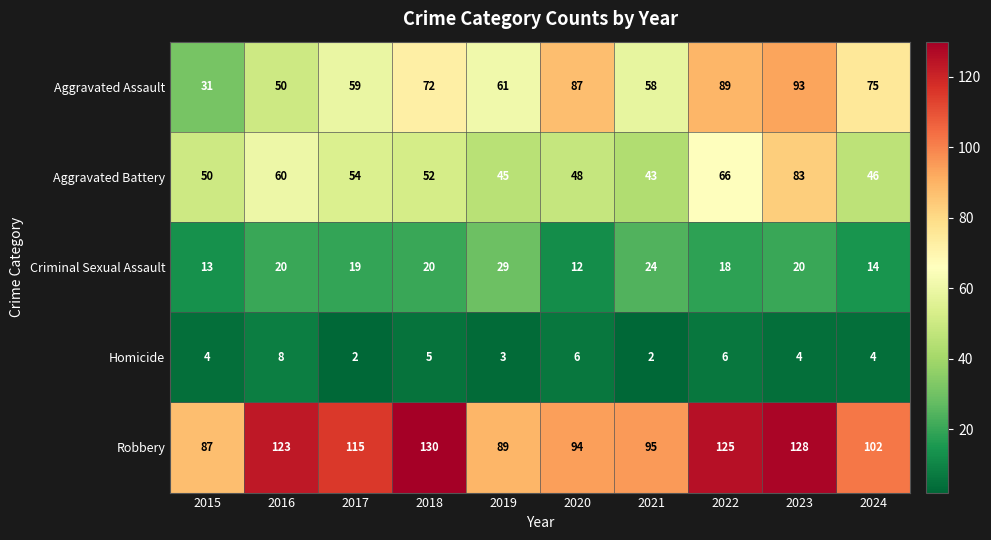

Is it true that Homicide equals 2 at 2016?

False